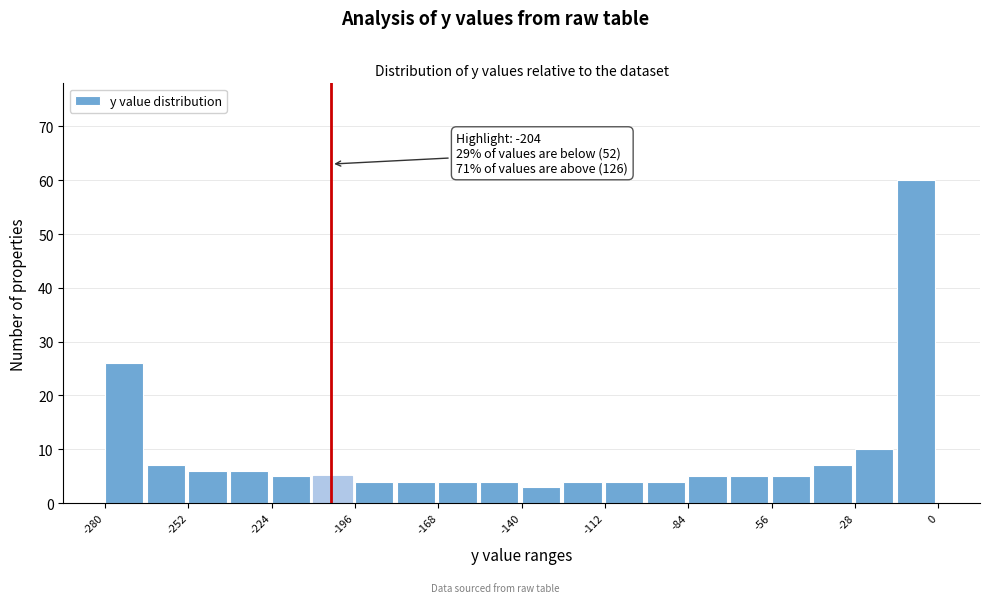

Read against the x-axis, roughly where is the centre of the tallest bar?

-10